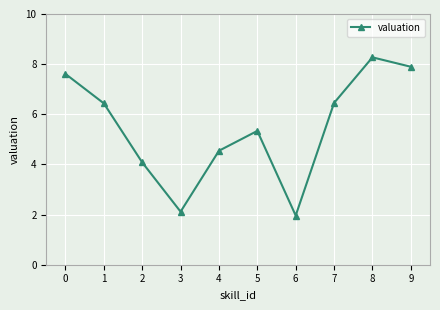

At which category does the data reach its first local valley?

3